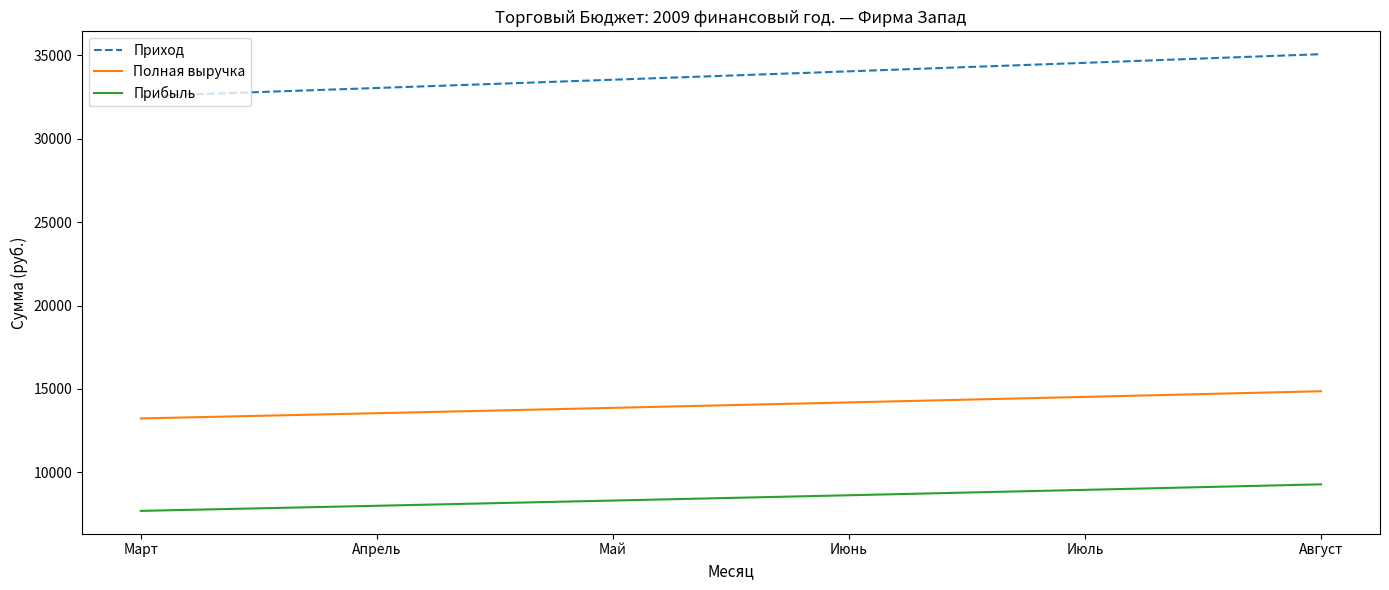

What is the difference between the highest and lowest values at Август?

25781